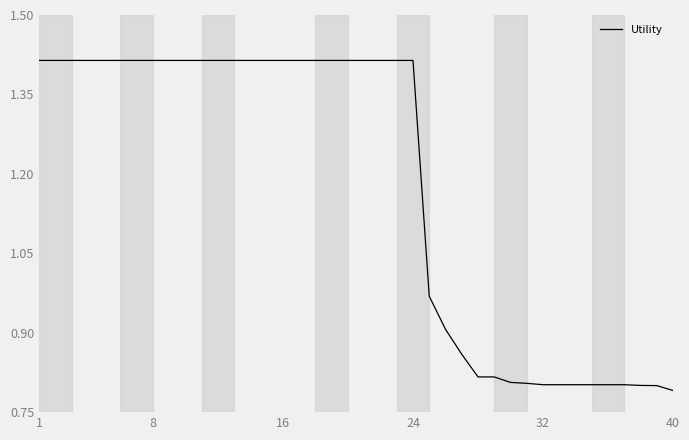

Does the chart have visible grid lines?

No